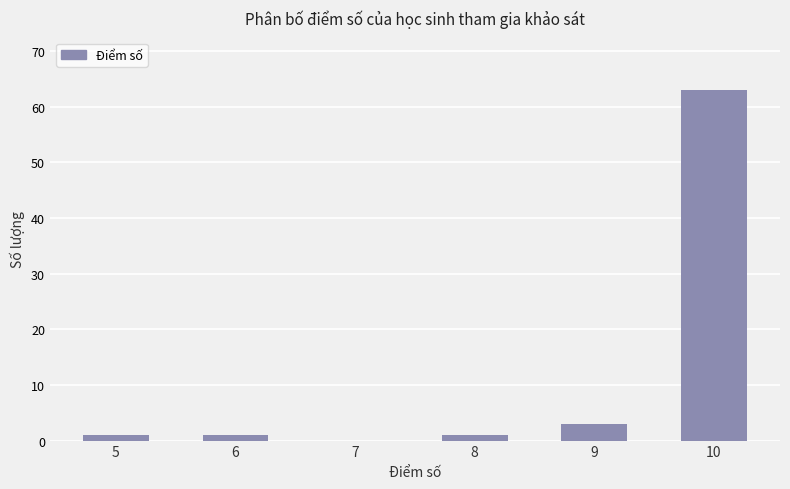

Are the bars horizontal?

No